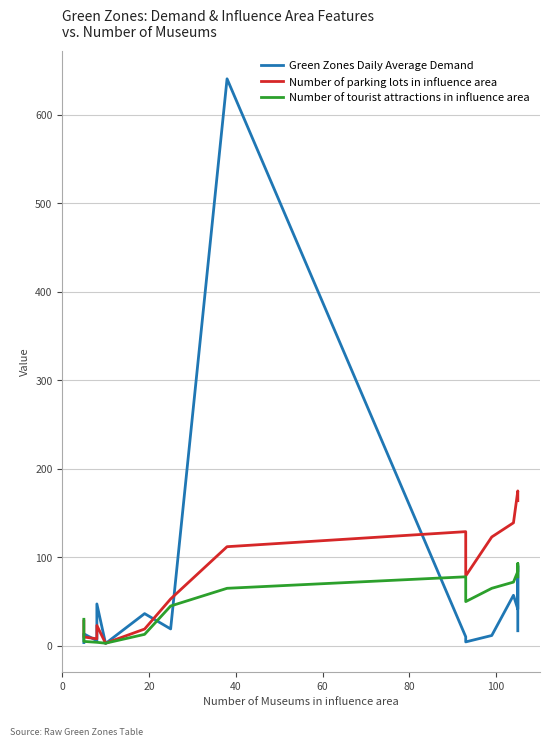

What is the approximate value of Number of tourist attractions in influence area at 0?

30.0